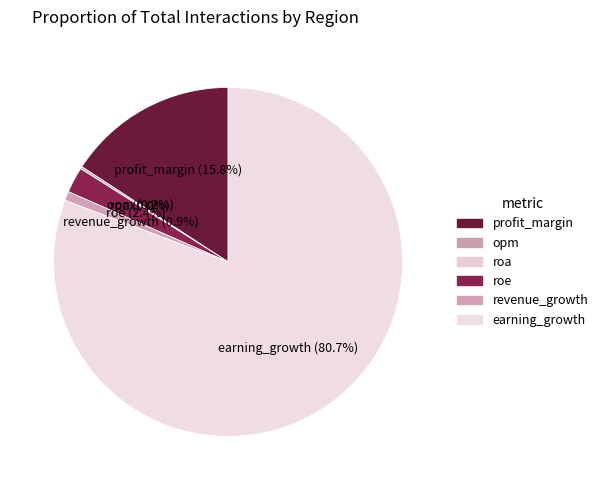

To the nearest percent, what portion does roe represent?

2%